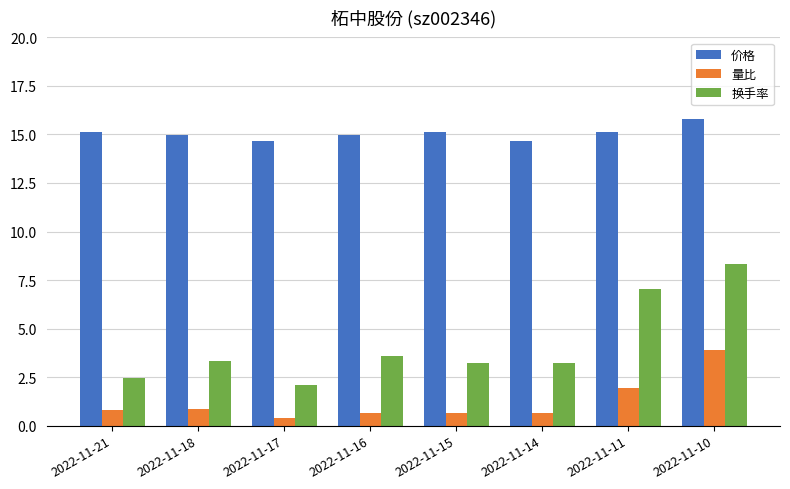

Which series has the largest range (max minus min)?

换手率